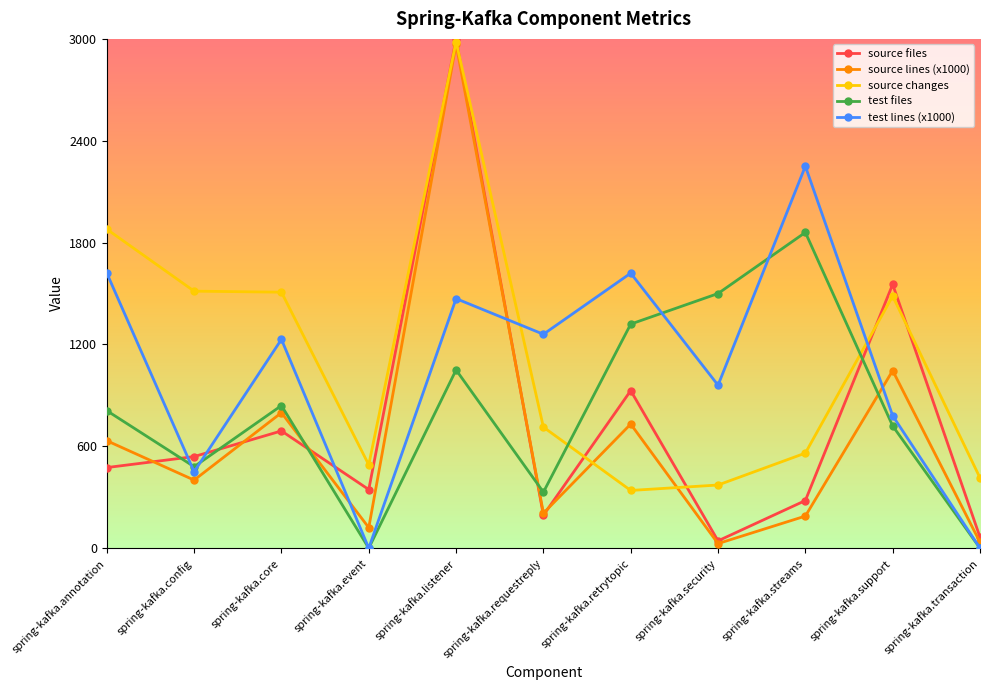

What is the label of the 2nd point from the left?

spring-kafka.config